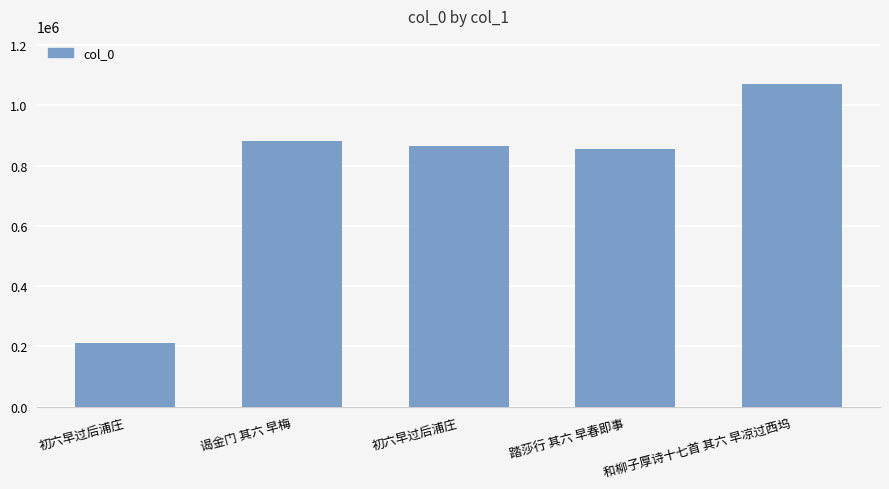

Which category has the lowest value across all series?

初六早过后浦庄